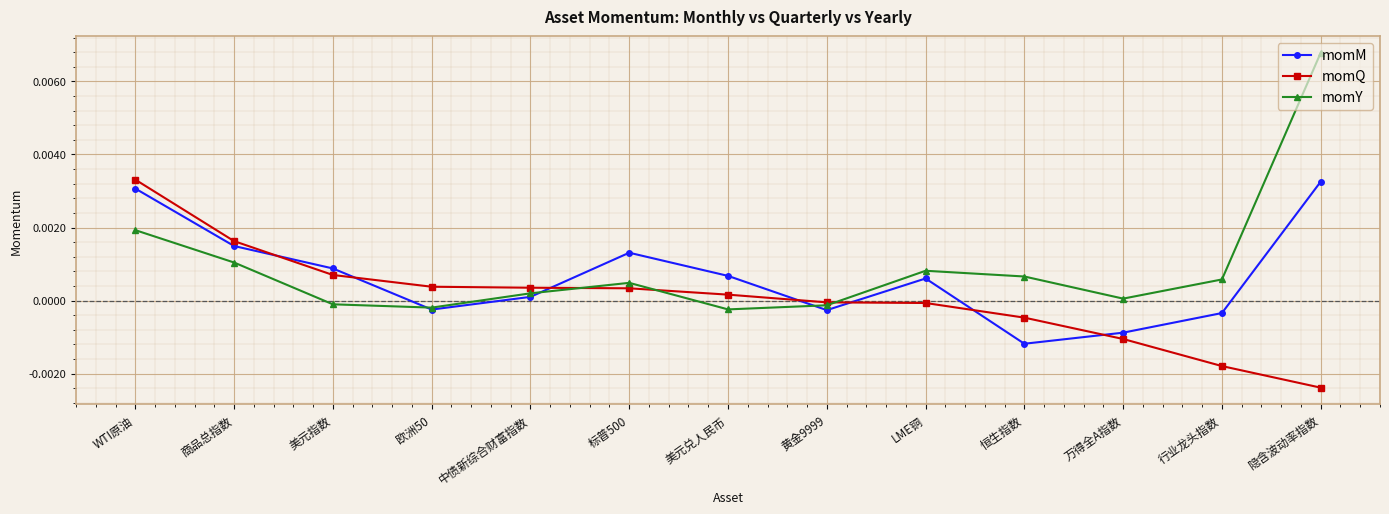

Which series has the largest range (max minus min)?

momY